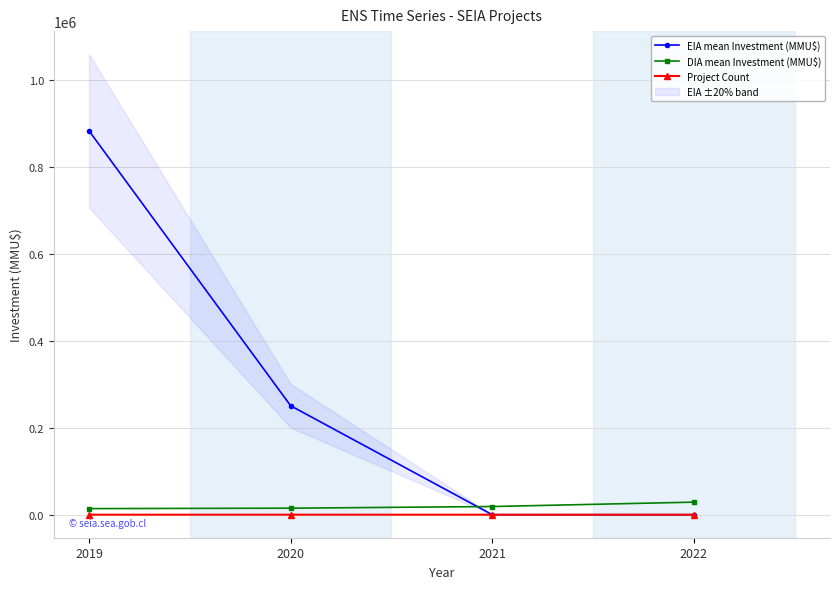

What is the total value across all series at 2019?

895982.3